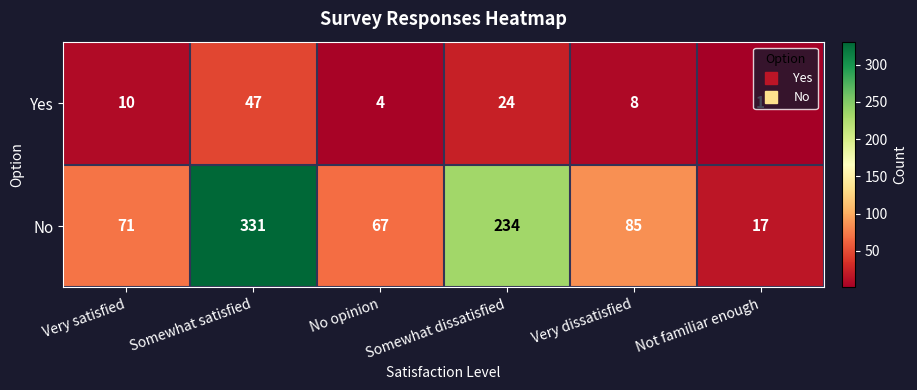

The Yes series shows 1 at Not familiar enough. True or false?

True